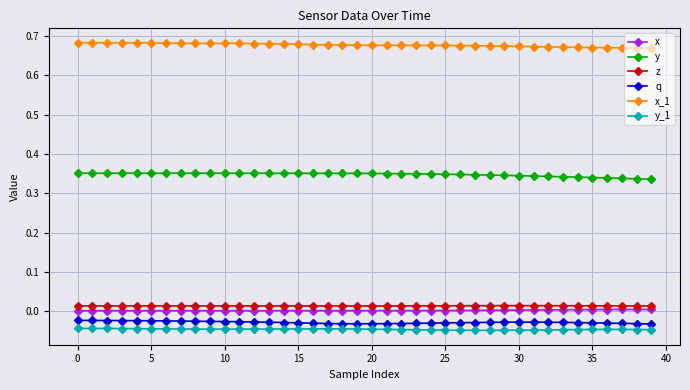

Which series has the largest total across all categories?

x_1